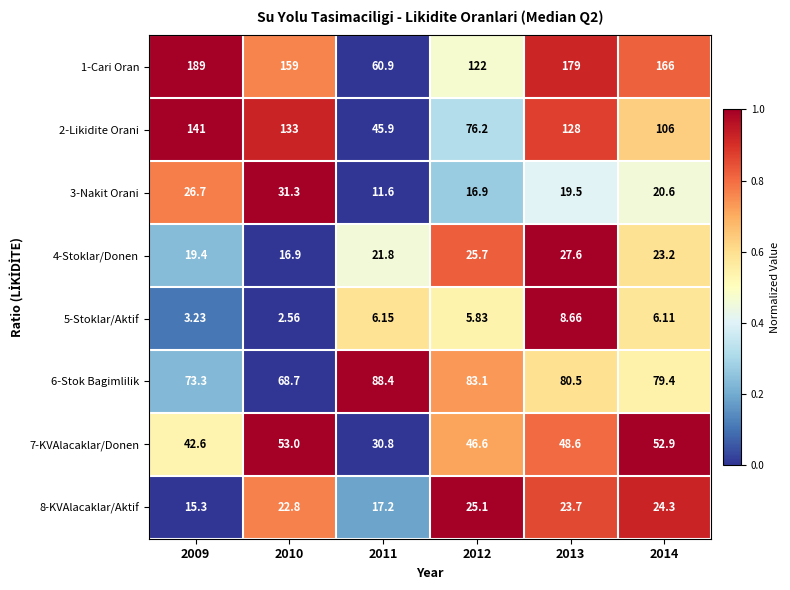

Is the value of 2-Likidite Orani at 2012 greater than the value of 3-Nakit Orani at 2010?

Yes